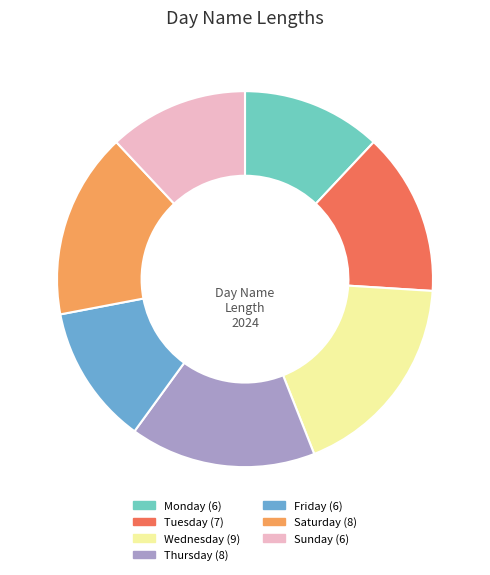

How many segments does this pie chart have?

7